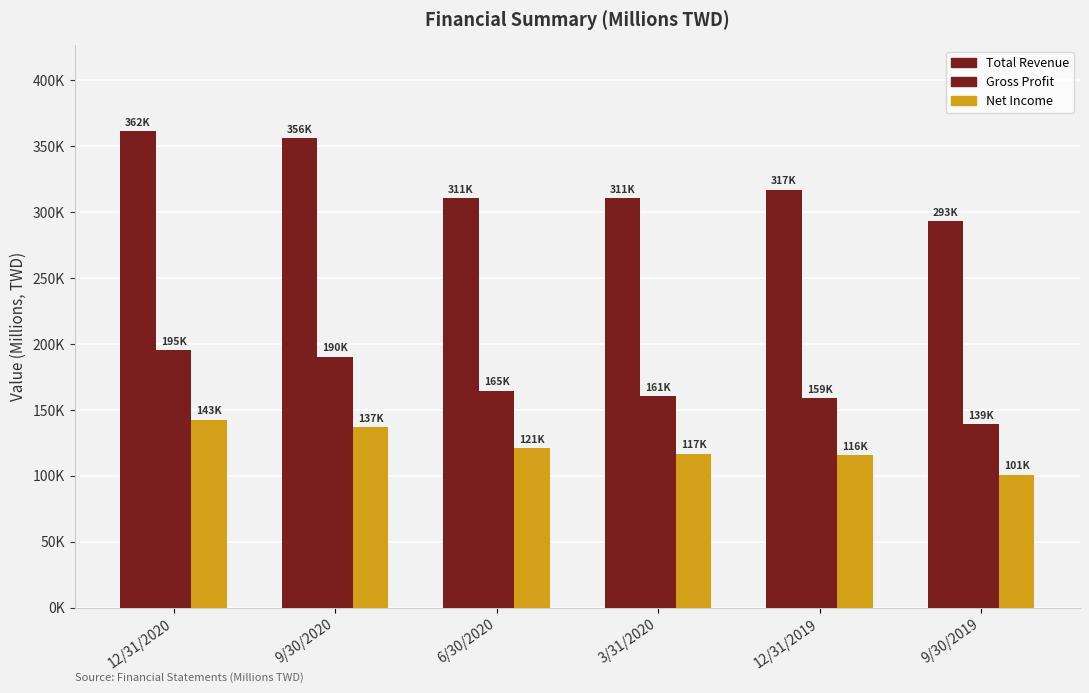

Does the chart contain stacked bars?

No